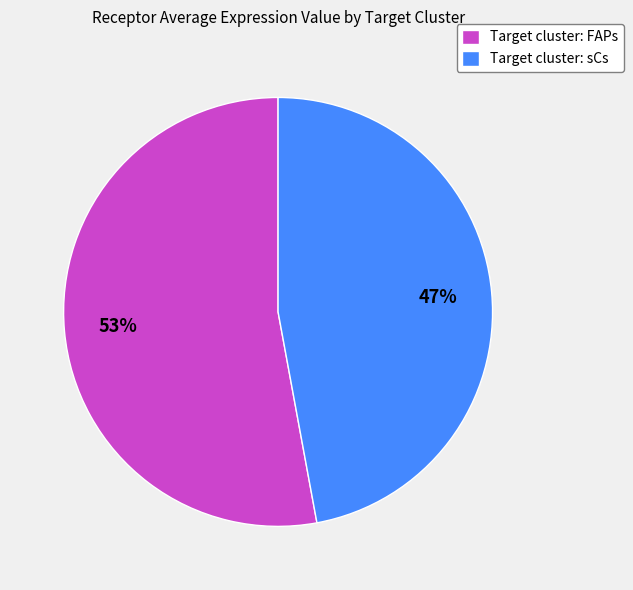

To the nearest percent, what is the difference between the Target cluster: FAPs and Target cluster: sCs slice percentages?

6%